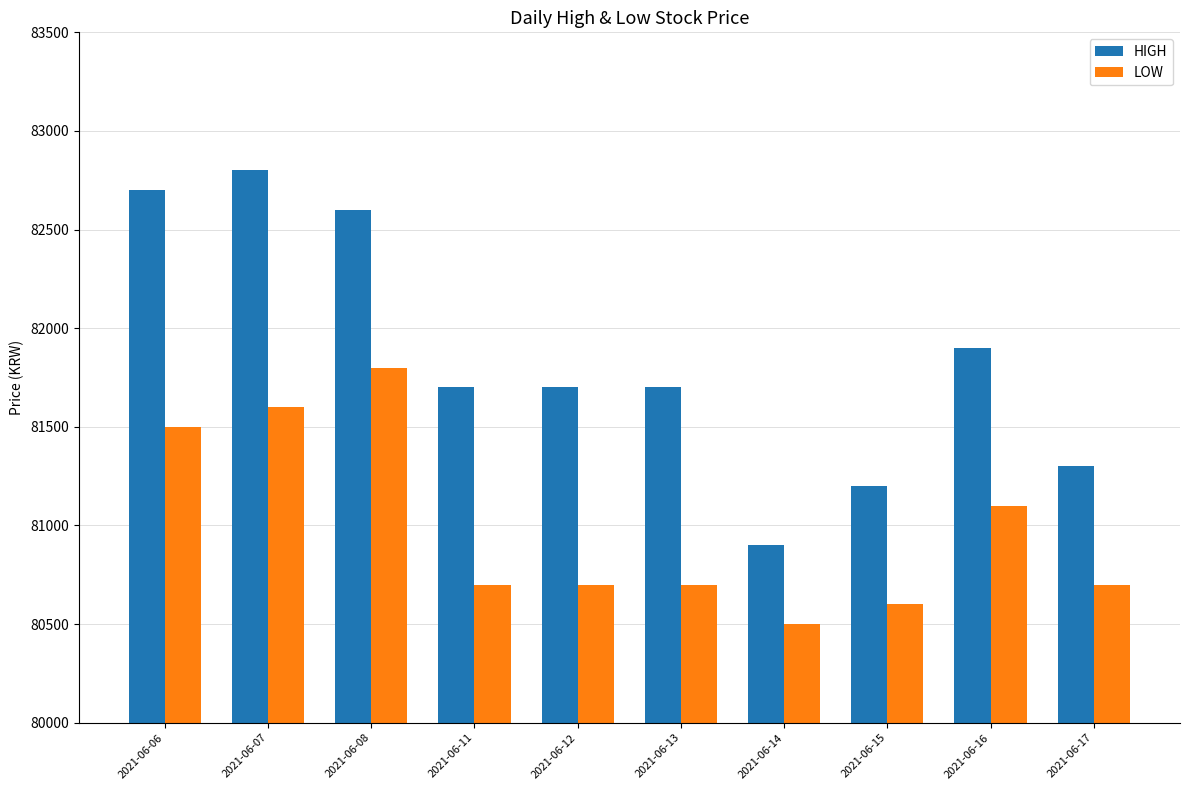

What is the maximum value for LOW?

81800